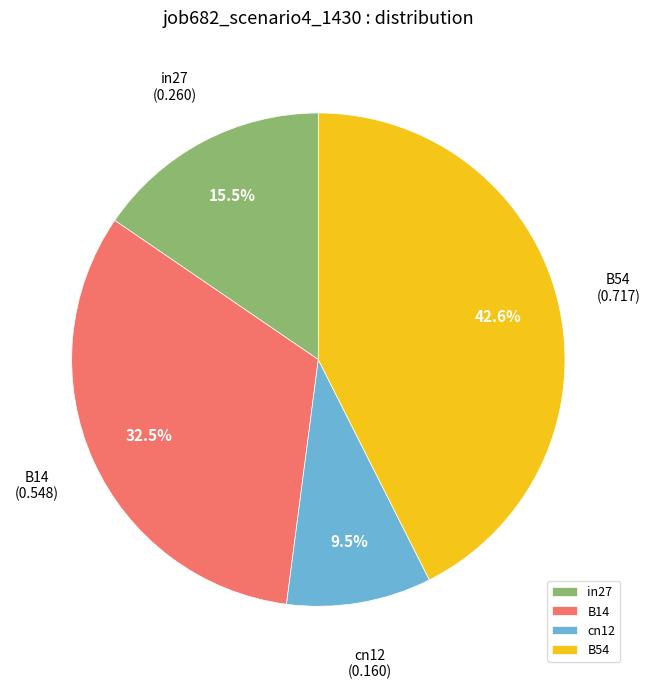

Approximately how many times larger is the value at in27 compared to cn12?

1.6